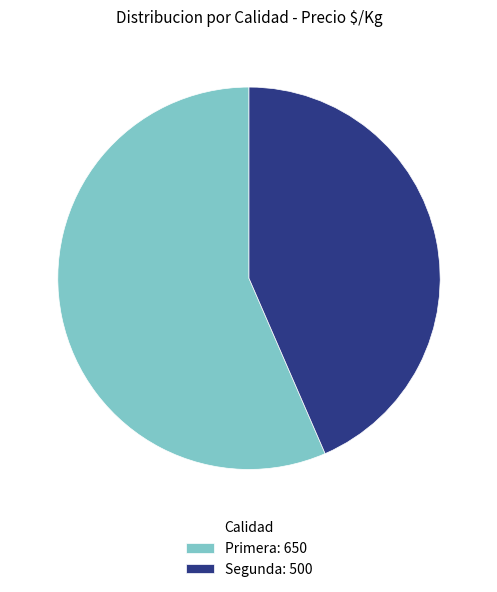

Count the number of slices in the pie.

2